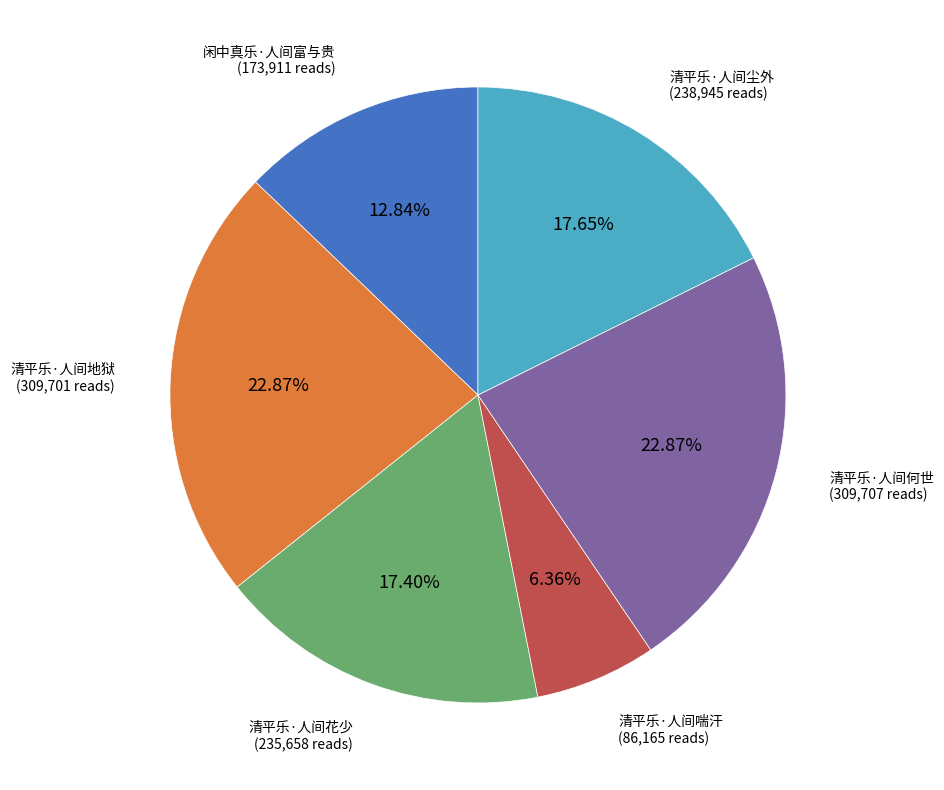

Is there a majority slice in this chart?

No